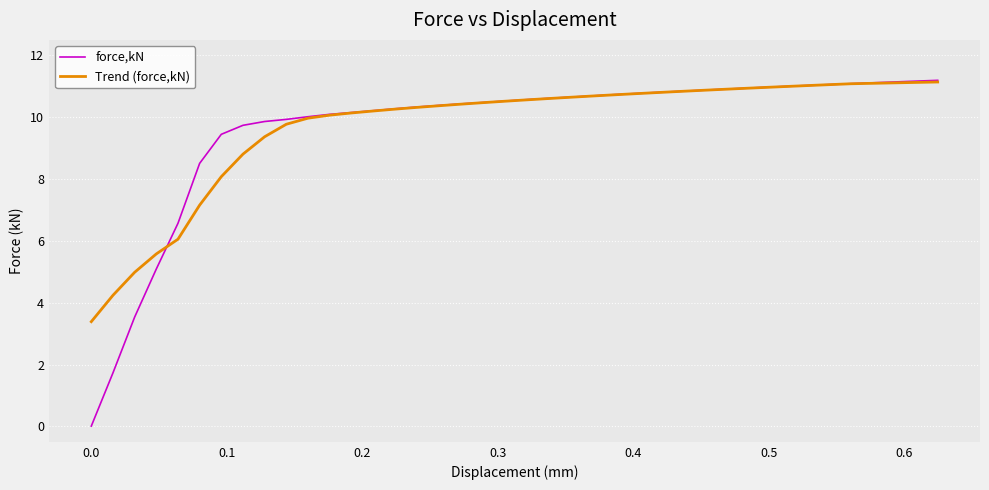

Which series has the widest spread of values?

force,kN